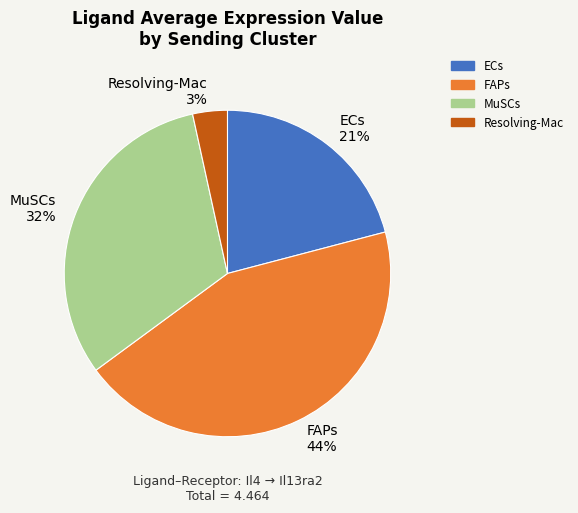

Which category has the biggest portion of the pie?

FAPs